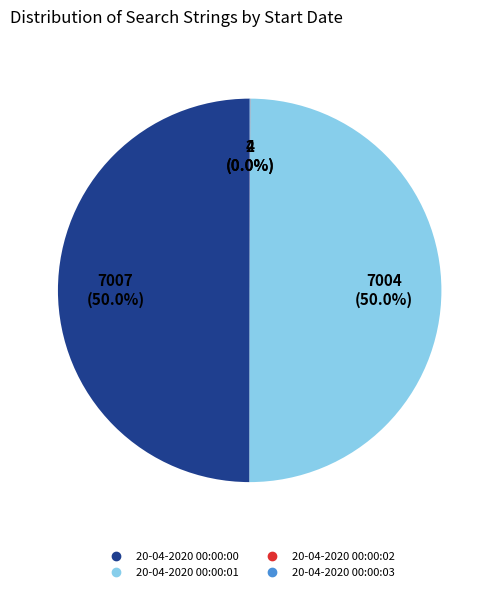

What percentage is NOT represented by 20-04-2020 00:00:01?

50.0%